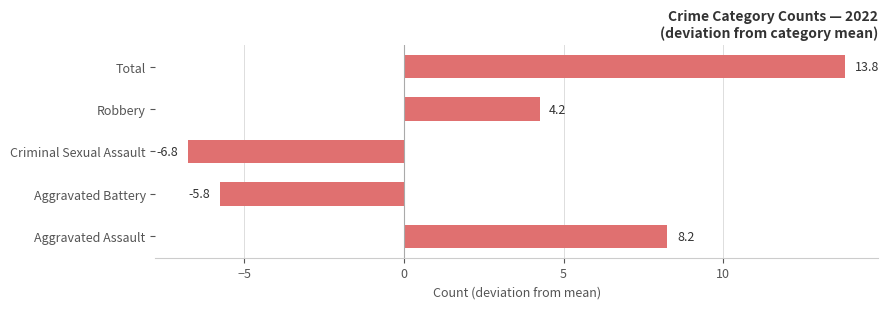

Which has a higher value, Aggravated Assault or Aggravated Battery?

Aggravated Assault